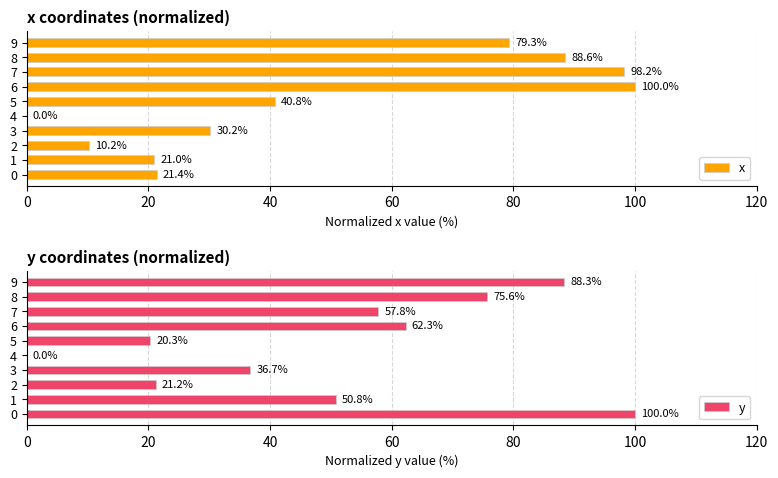

How many series are shown in this chart?

2